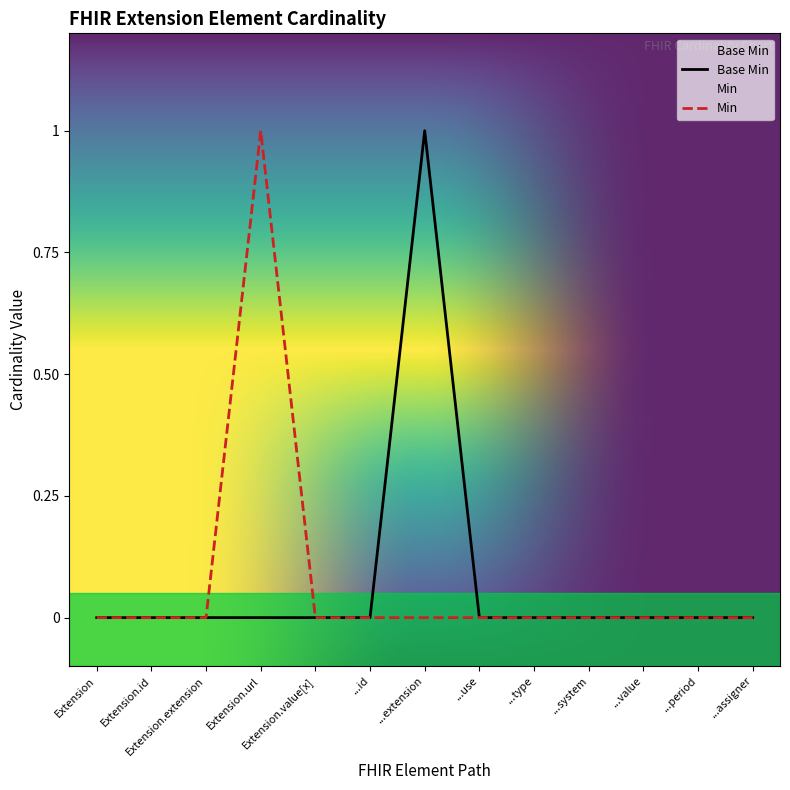

How many distinct data groups are displayed?

2